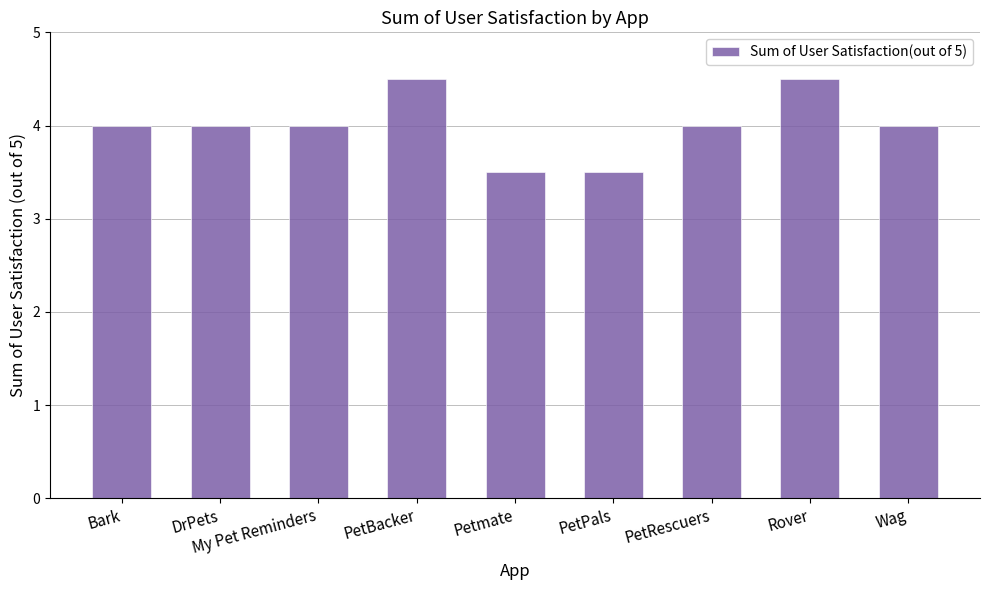

What is the value of the 3rd bar from the left?

4.0